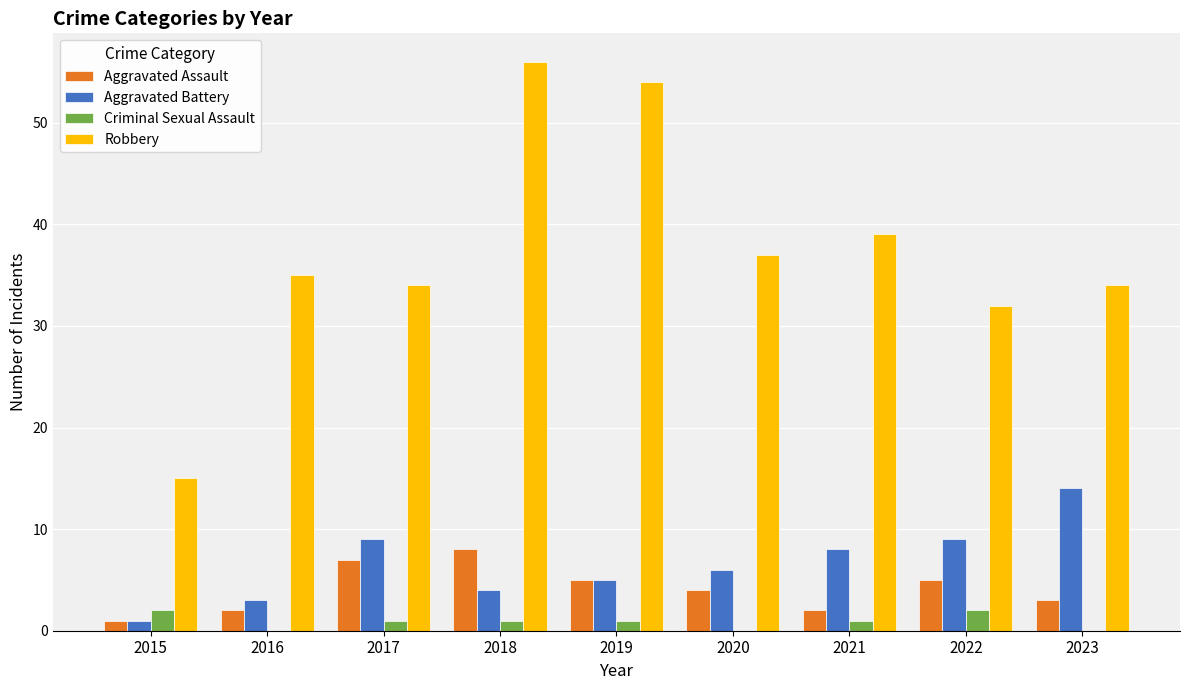

Reading left to right, what are all the values shown in this chart?

Aggravated Assault: 2015=1	2016=2	2017=7	2018=8	2019=5	2020=4	2021=2	2022=5	2023=3
Aggravated Battery: 2015=1	2016=3	2017=9	2018=4	2019=5	2020=6	2021=8	2022=9	2023=14
Criminal Sexual Assault: 2015=2	2016=0	2017=1	2018=1	2019=1	2020=0	2021=1	2022=2	2023=0
Robbery: 2015=15	2016=35	2017=34	2018=56	2019=54	2020=37	2021=39	2022=32	2023=34